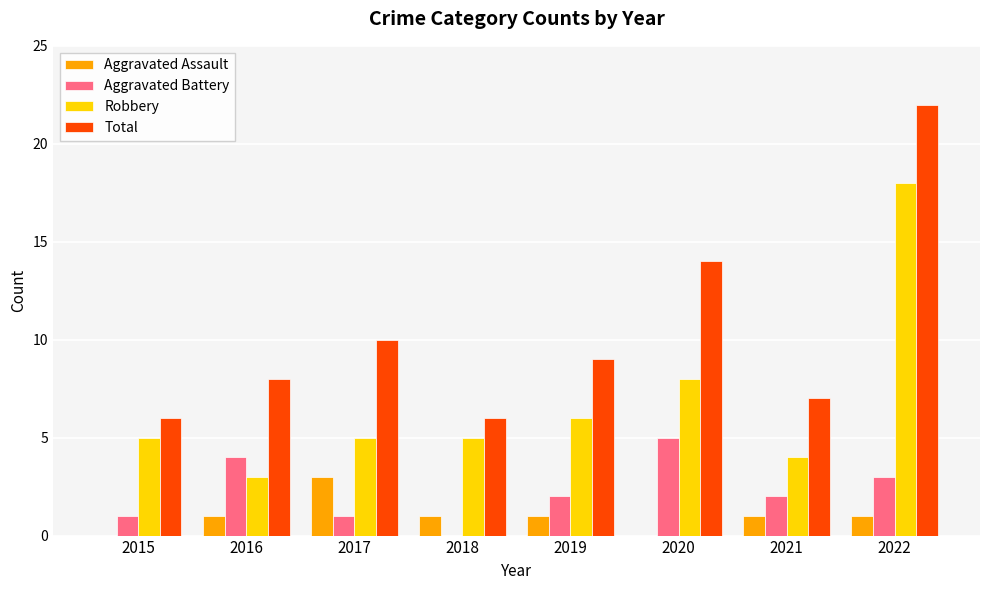

Which series has the largest total across all categories?

Total